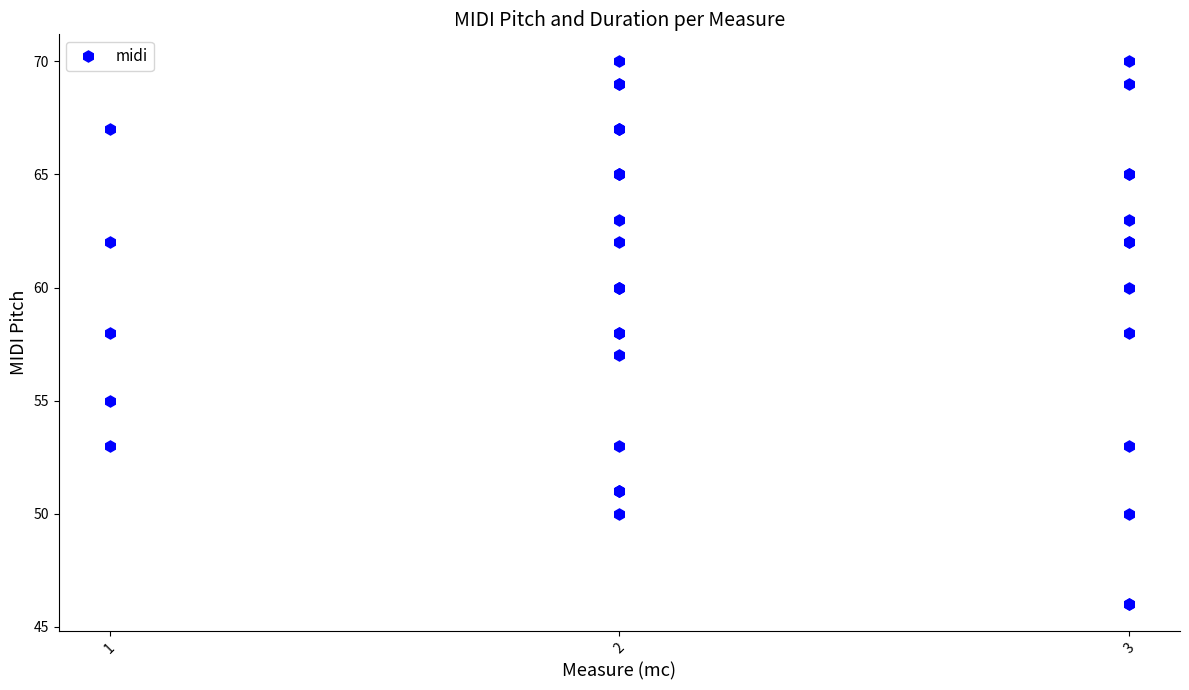

Reading left to right, transcribe all the data shown in this chart.

55	58	62	67	53	51	58	63	67	60	69	50	62	65	70	51	67	53	60	65	69	58	67	57	60	65	51	50	58	65	70	46	62	53	60	65	69	62	63	46